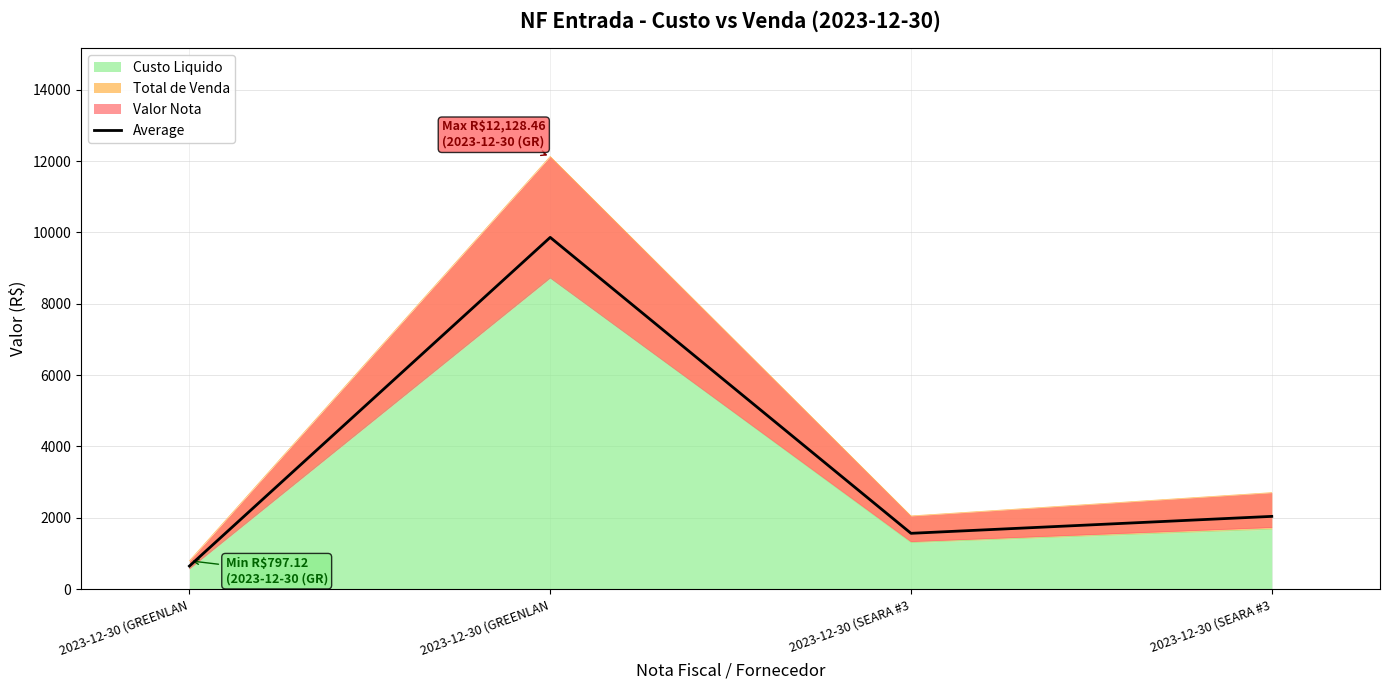

Read the value at 2023-12-30 (GREENLAN.

9860.3